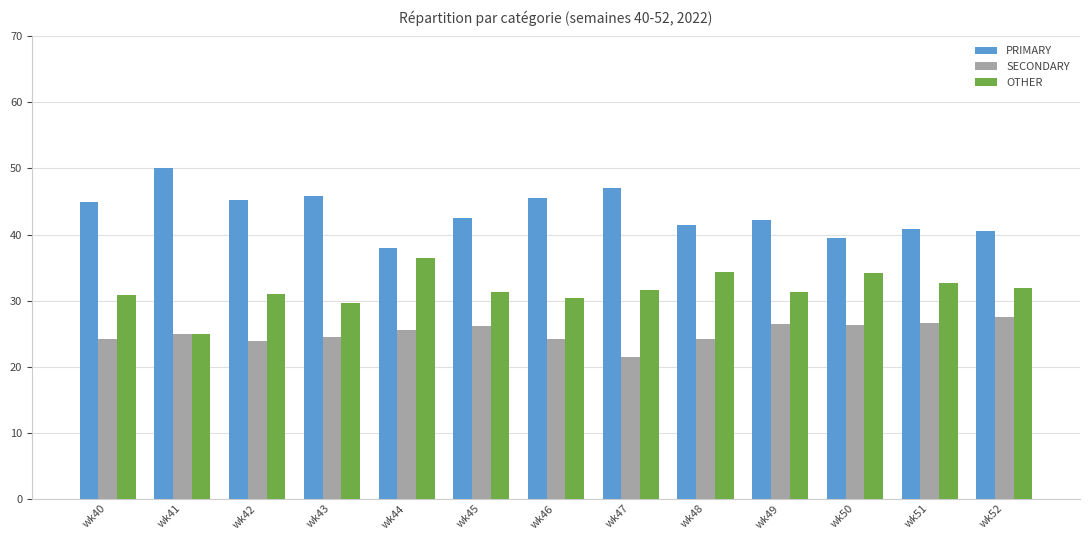

What is the difference between the maximum and minimum values in the OTHER series?

11.4